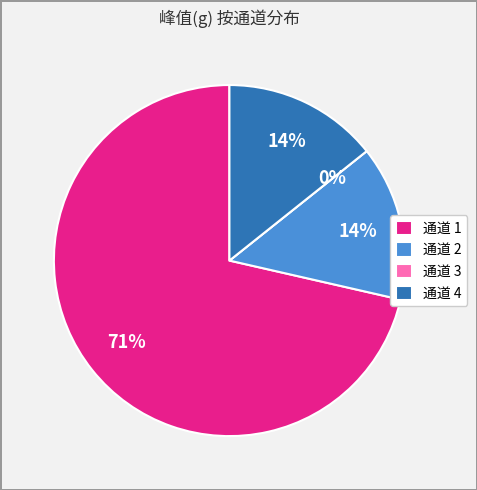

The 2 slice represents 26% of the pie. True or false?

False